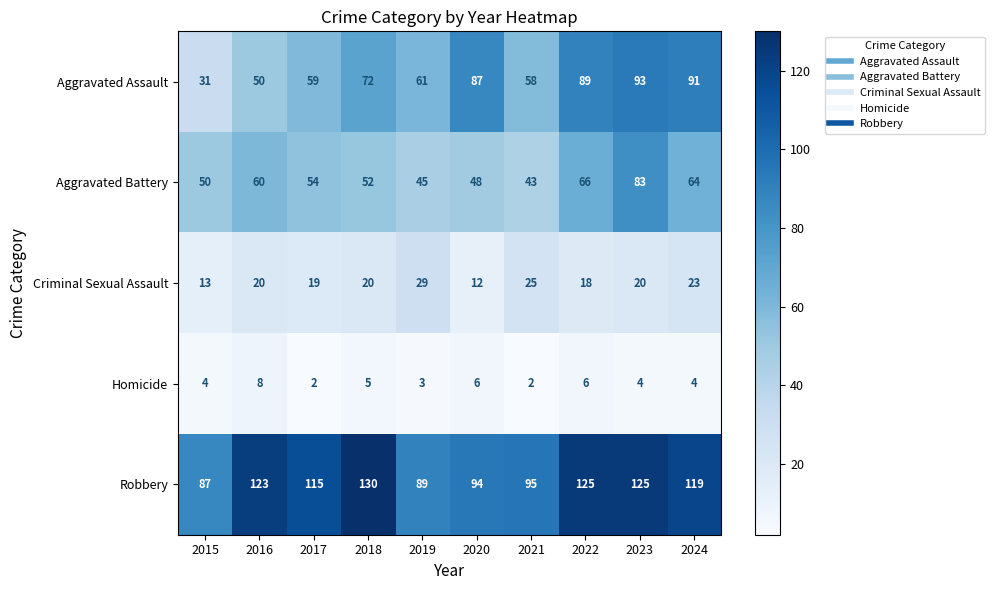

Between 2016 and 2017, which series saw the biggest shift?

Aggravated Assault